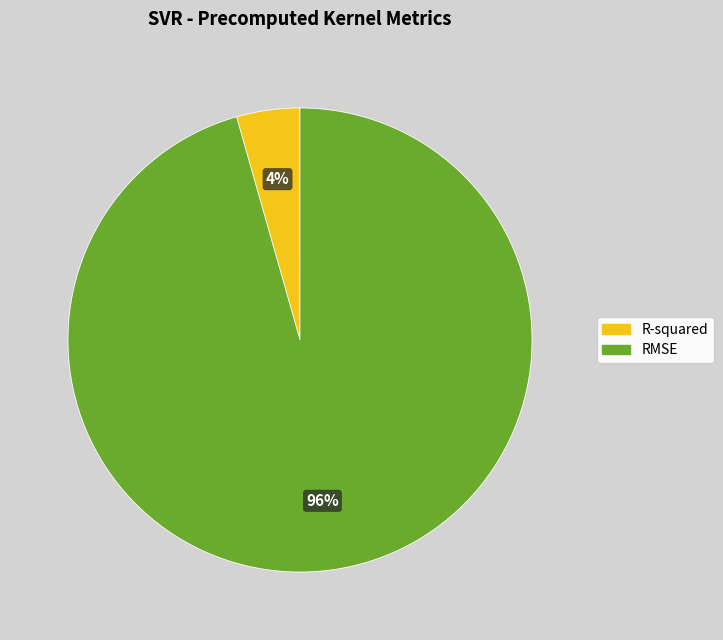

To the nearest percent, what portion does RMSE represent?

96%